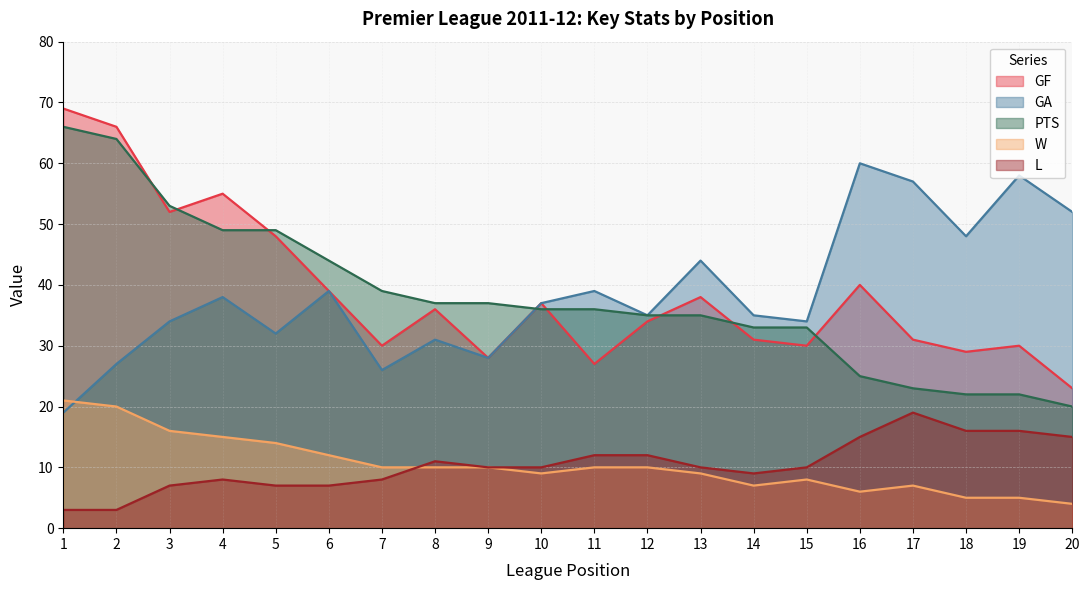

True or false: W has a value of 21 at 1.

True